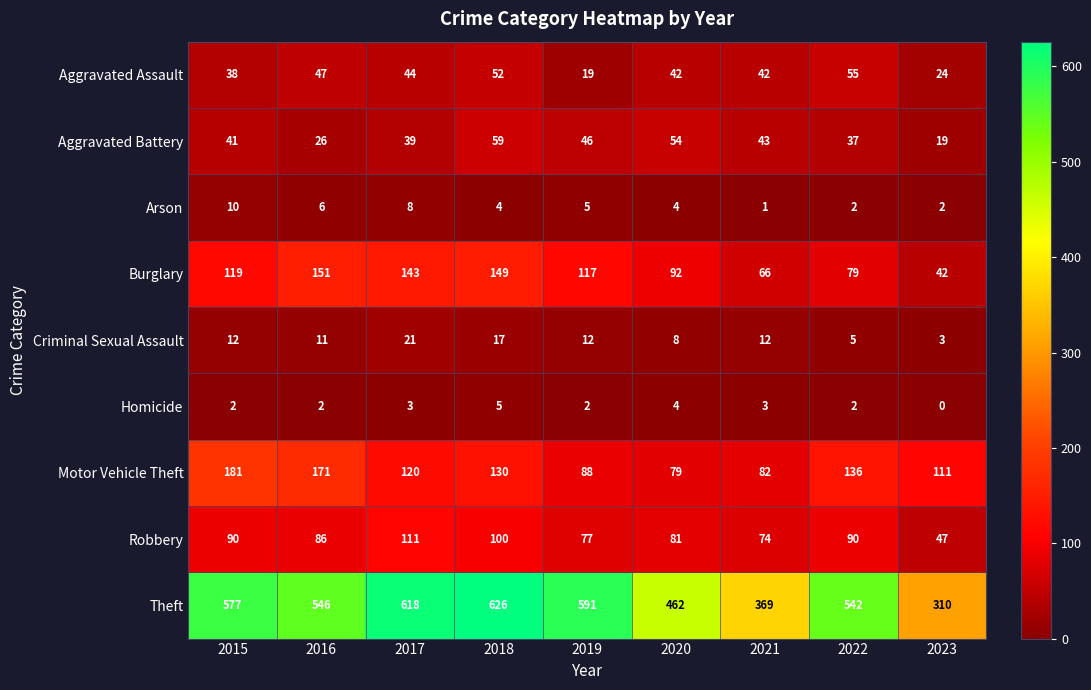

Is it true that Robbery equals 49 at 2018?

False